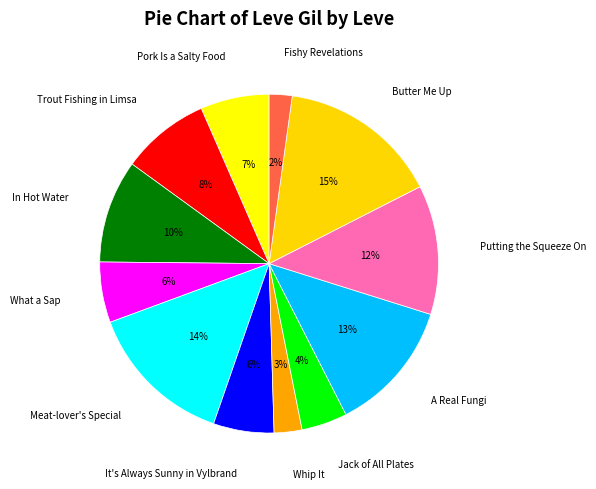

Count the number of slices in the pie.

12